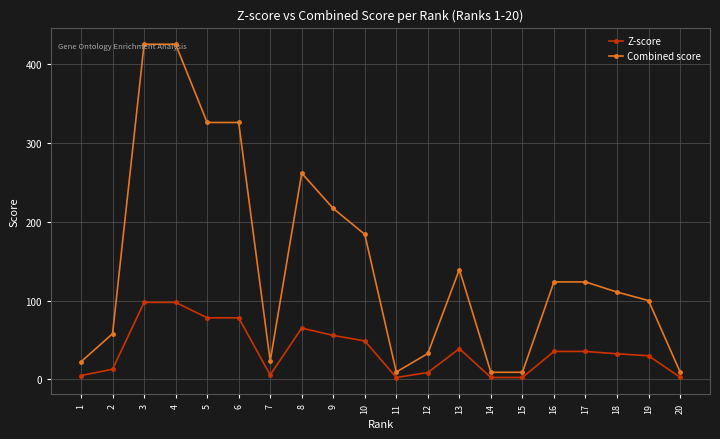

Where is Z-score nearest to the value 50?

10